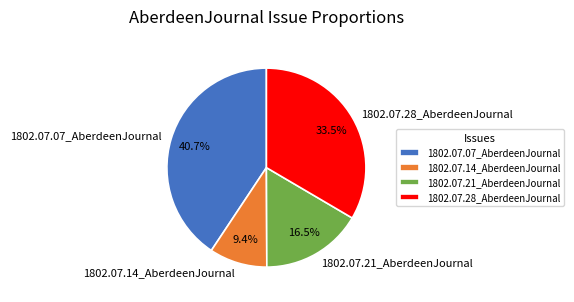

To the nearest percent, what is the combined percentage of 1802.07.21_AberdeenJournal and 1802.07.28_AberdeenJournal?

50%